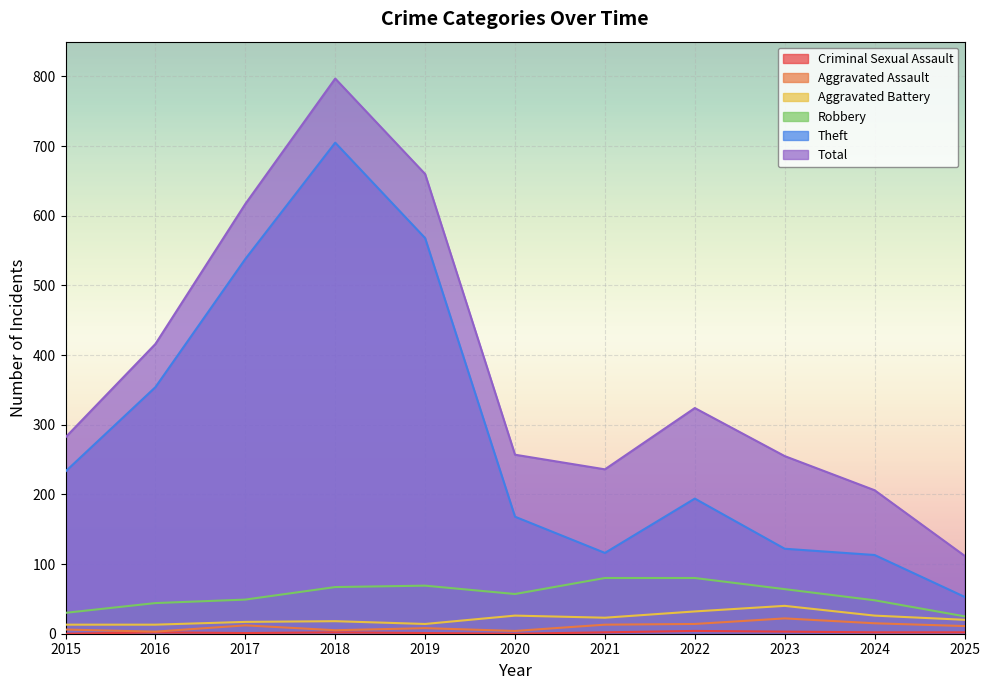

Is it true that Aggravated Assault equals 2 at 2020?

False